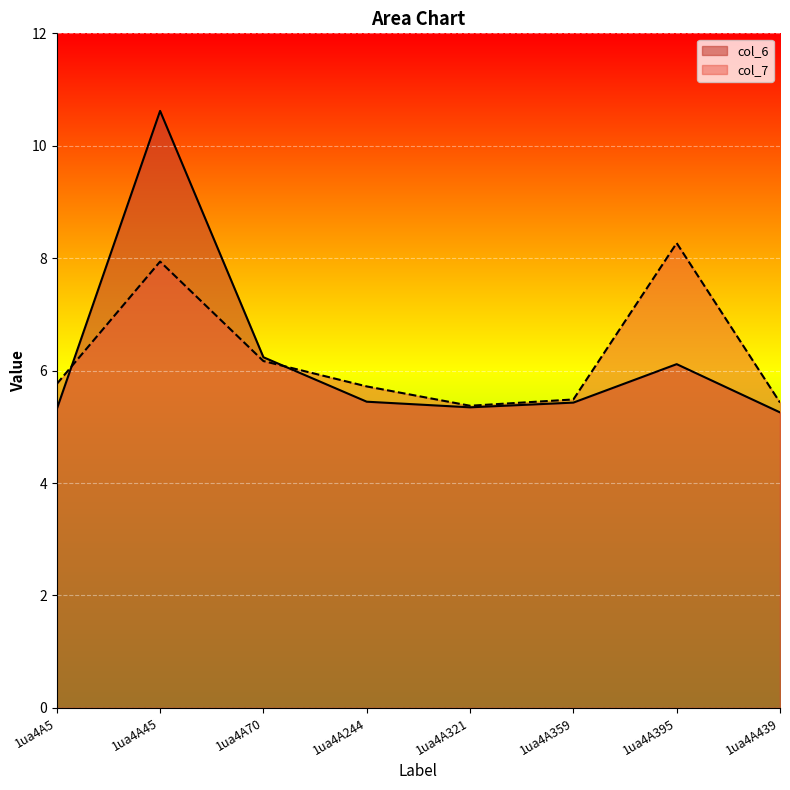

Reading left to right, what are all the values shown in this chart?

col_6: 5.3	10.6	6.2	5.4	5.3	5.4	6.1	5.3
col_7: 5.8	7.9	6.2	5.7	5.4	5.5	8.3	5.4